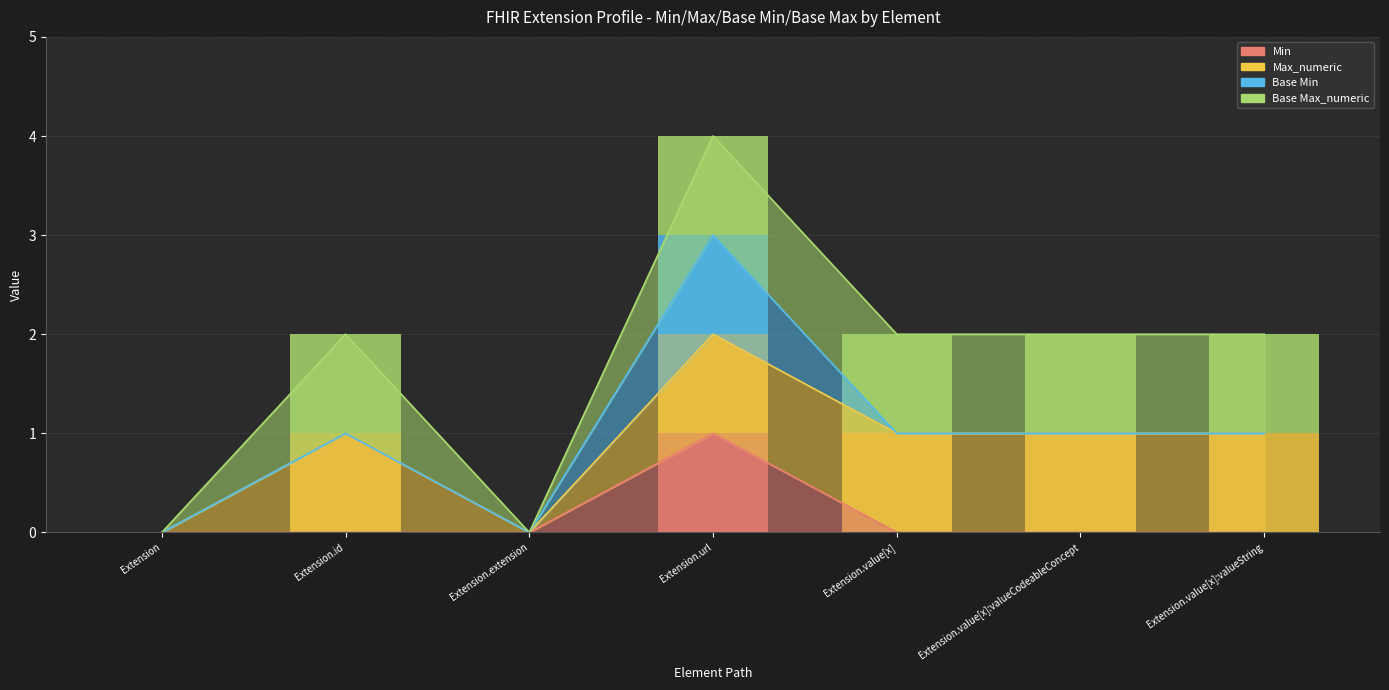

What value does the Max_numeric series have at Extension.value[x]:valueString?

1